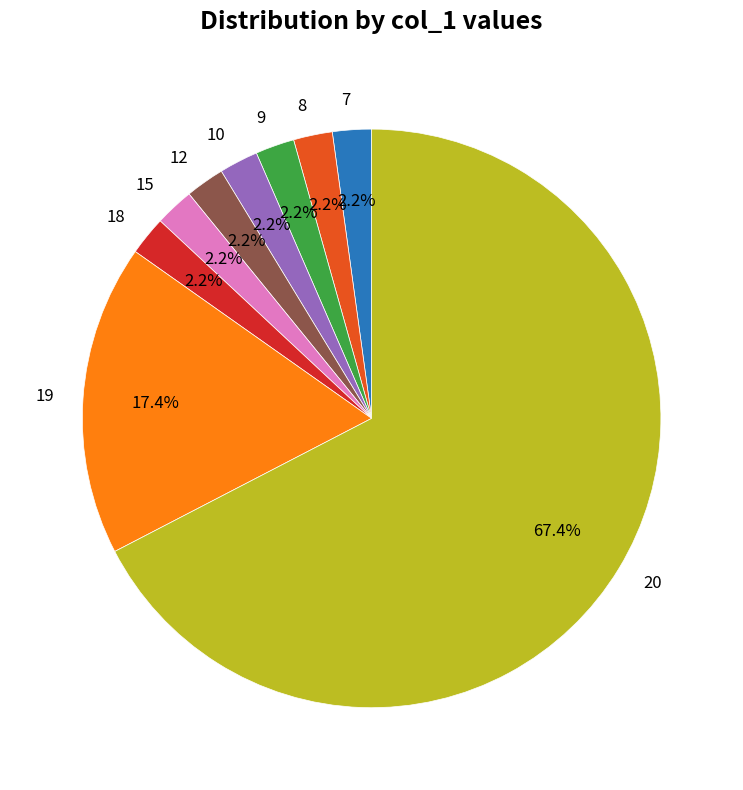

What is the majority slice?

20